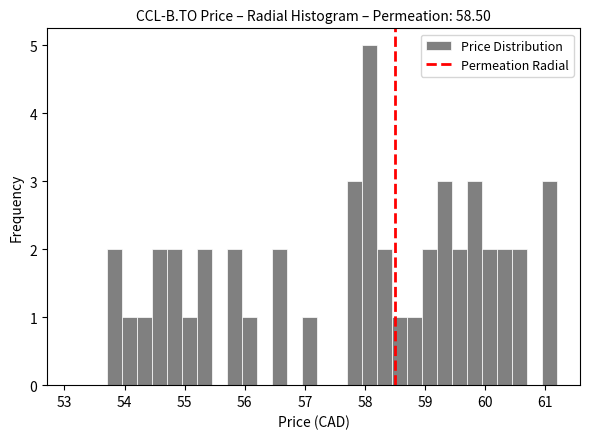

Around what value on the x-axis is the tallest bar? Give the approximate position of its centre, as read against the axis.

58.1